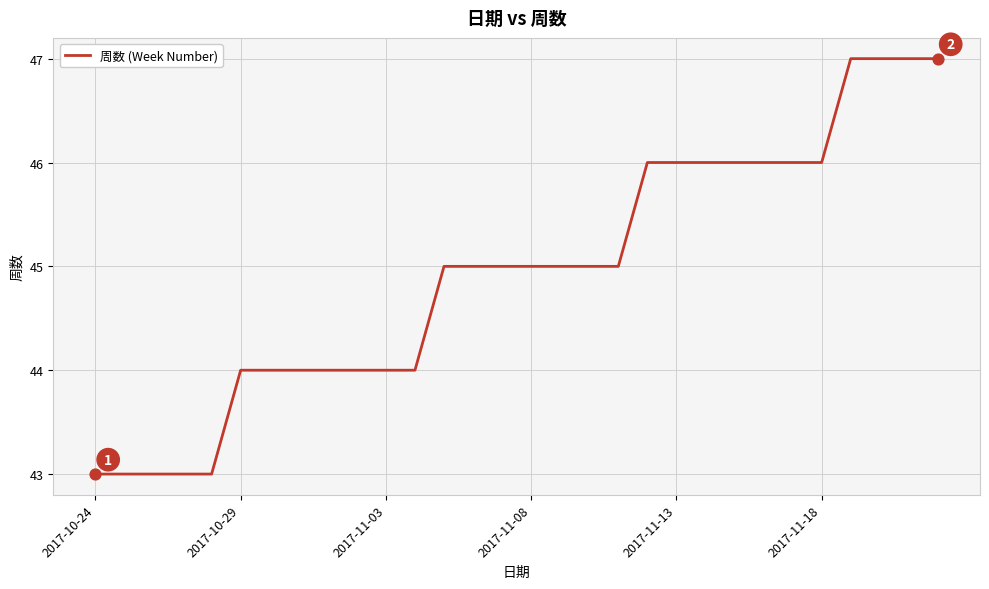

What is the maximum value shown in the chart?

47